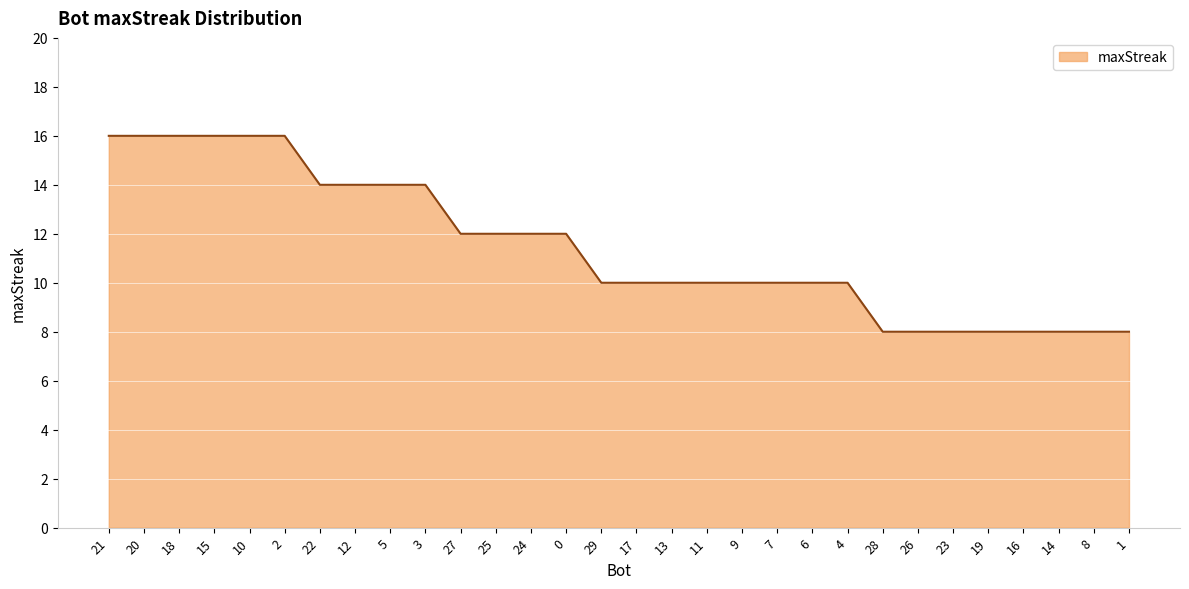

What is the sum of all values?

344